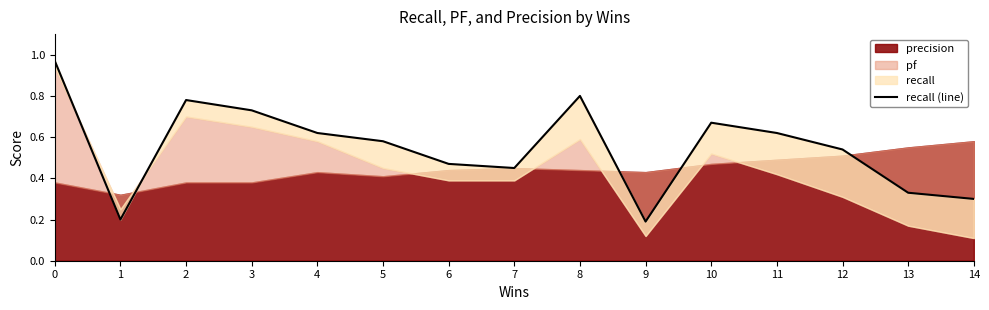

What is the greatest value displayed?

1.0